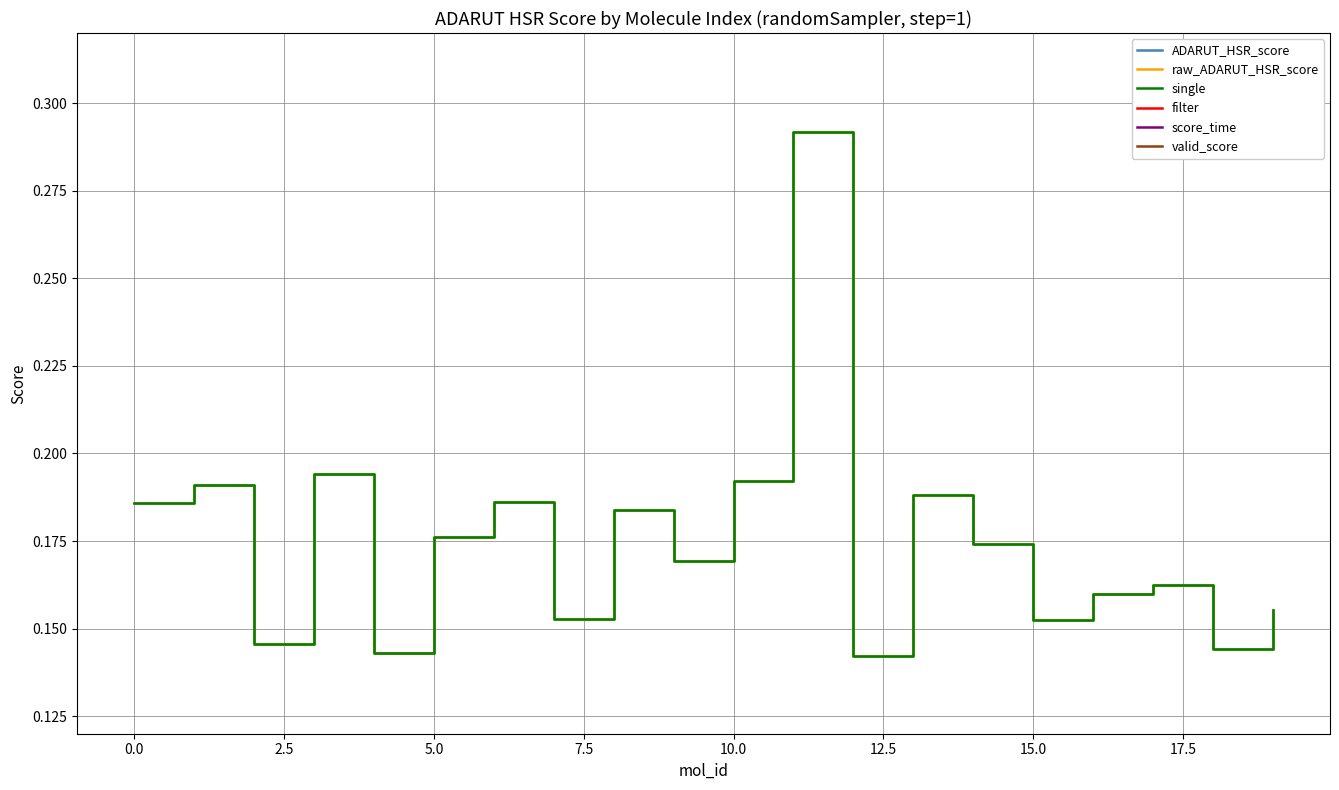

Which series changed the most between 15 and 17?

ADARUT_HSR_score